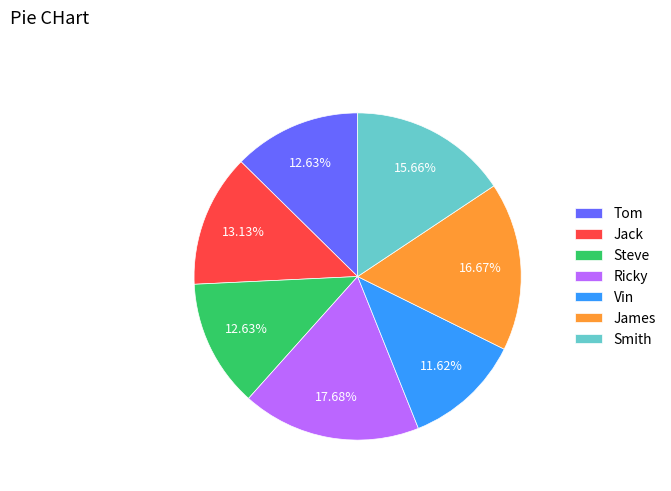

To the nearest percent, what percentage of the pie is Steve?

13%